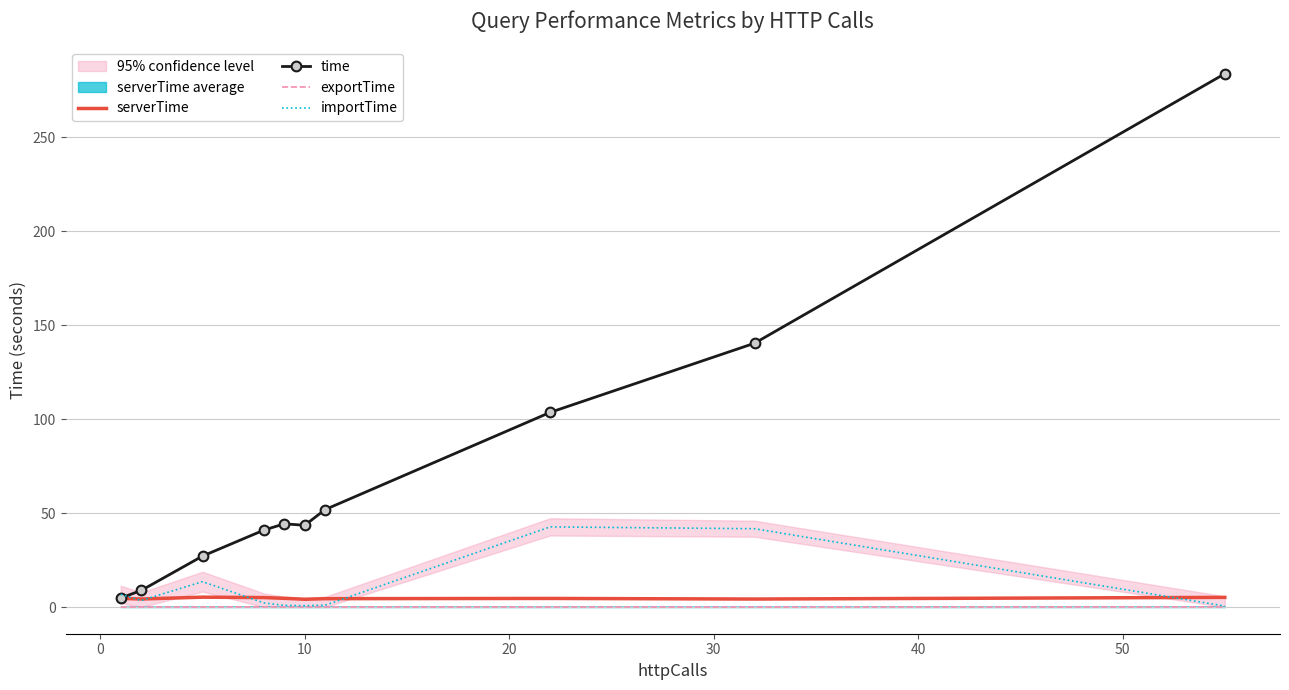

How many values in the time series exceed 44?

5